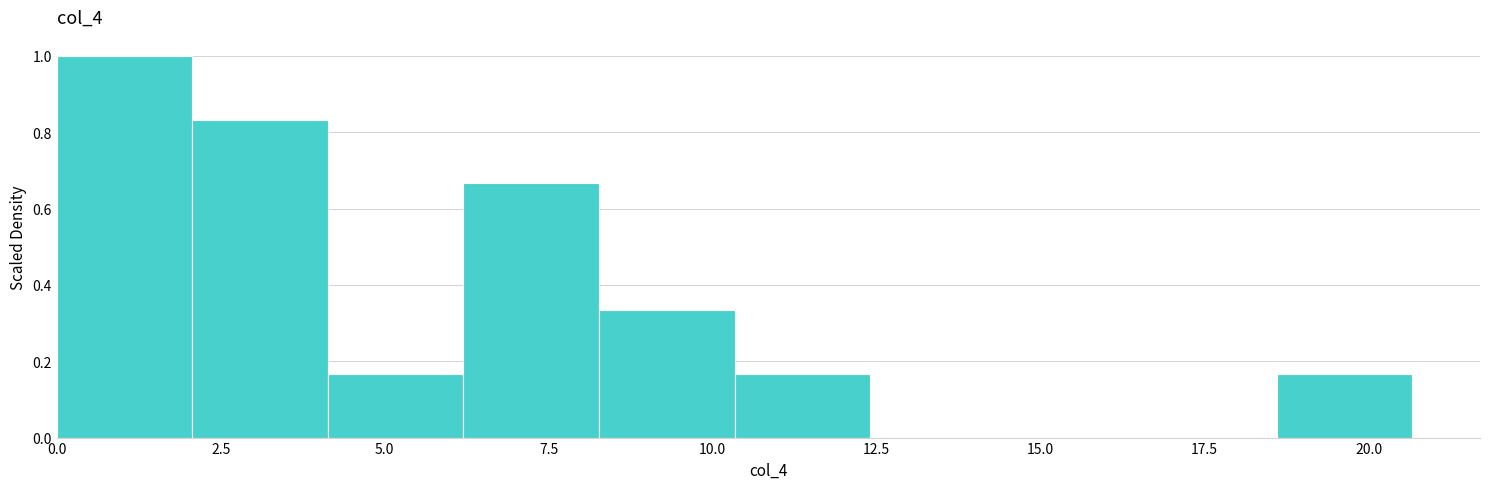

Reading left to right, transcribe this chart: for each bar, give the range it covers on the x-axis and its height. Neither the bar edges nor the heights are printed on the chart, so give them approximately, as read against the axes.

0.0 to 2.0: 1.00
2.0 to 4.0: 0.84
4.0 to 6.0: 0.16
6.0 to 8.5: 0.66
8.5 to 10.5: 0.34
10.5 to 12.5: 0.16
12.5 to 14.5: 0
14.5 to 16.5: 0
16.5 to 18.5: 0
18.5 to 20.5: 0.16